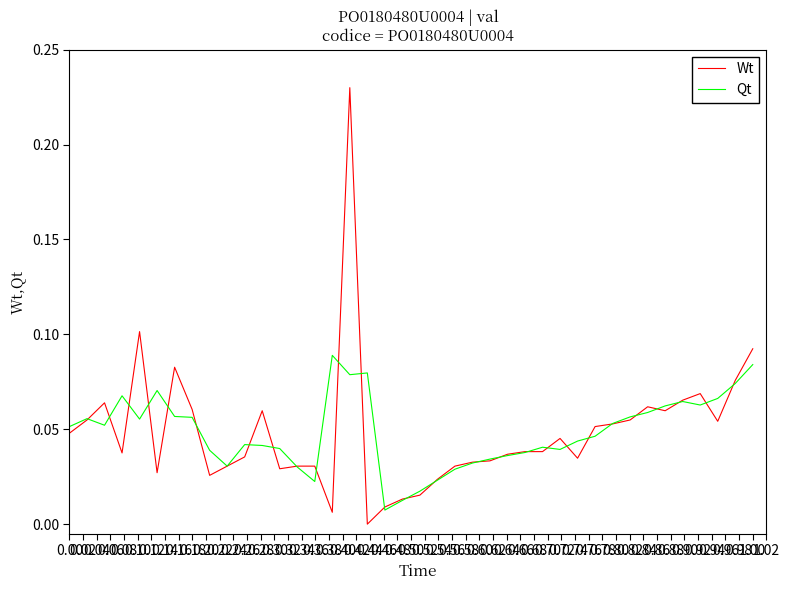

Which series has the widest spread of values?

Wt